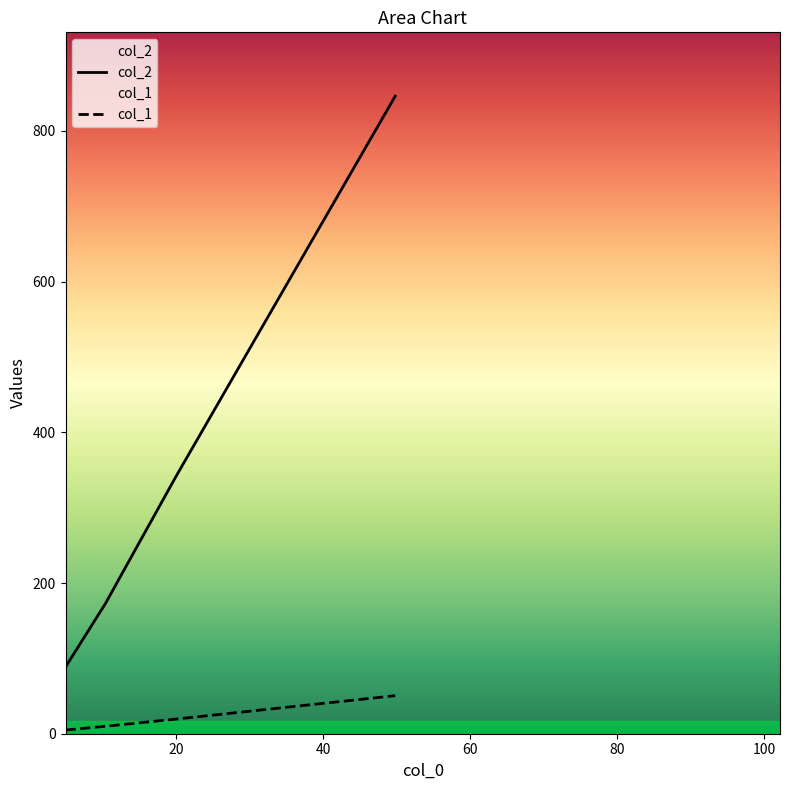

True or false: col_2 and col_1 cross at least once.

False